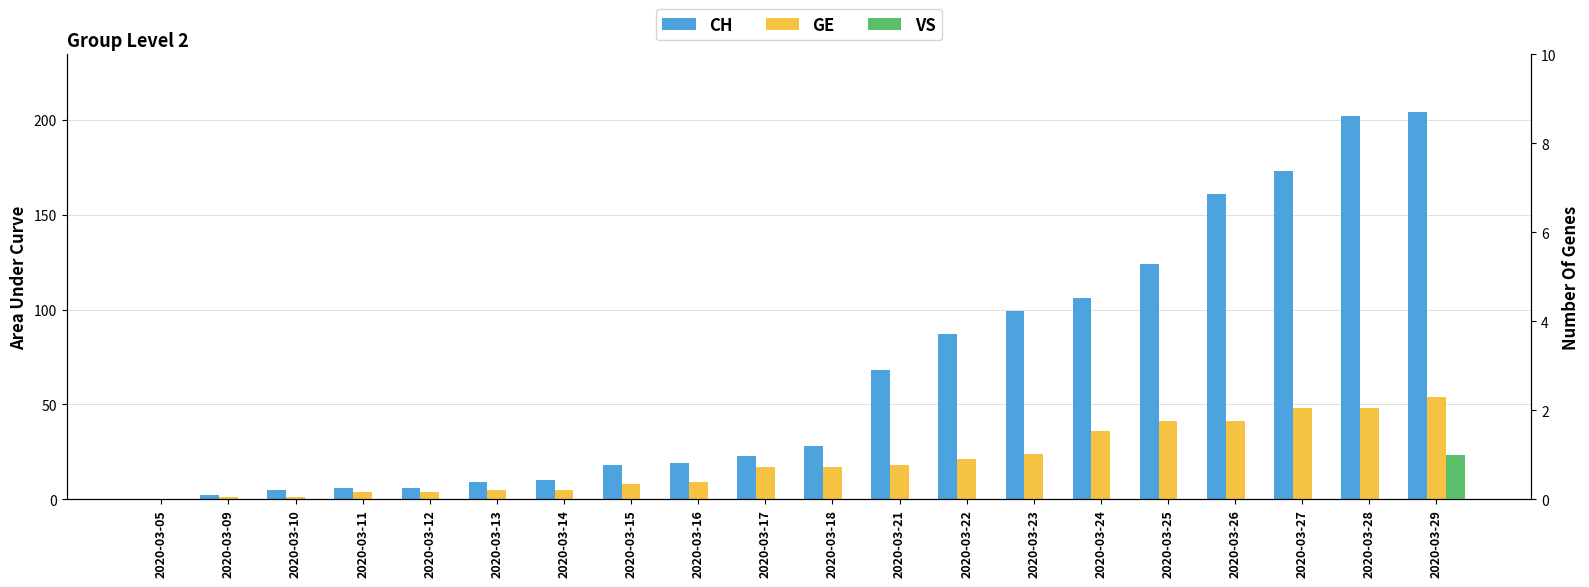

Where does the CH series first go above 28?

2020-03-21